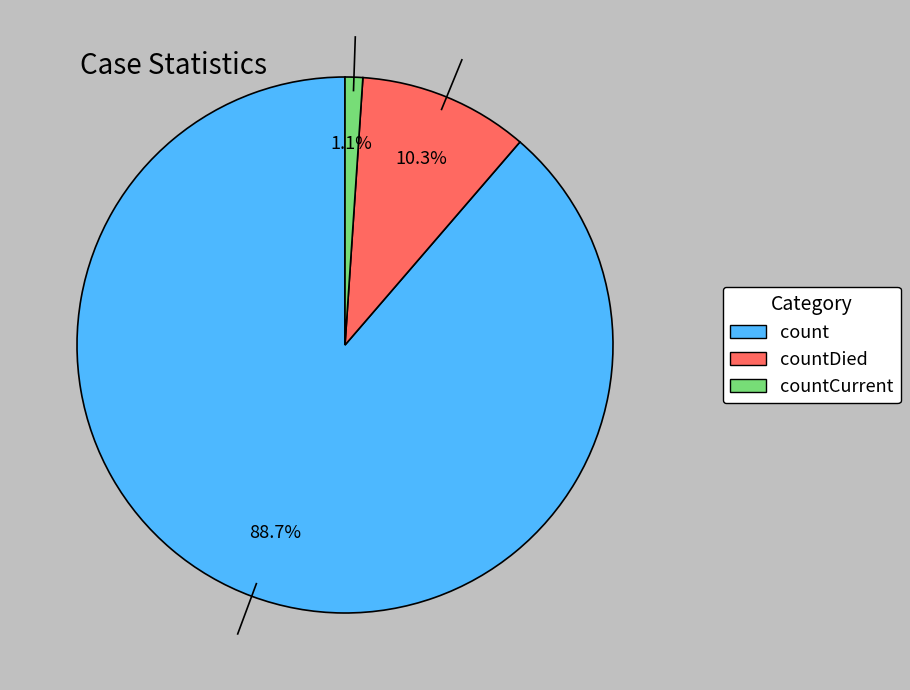

Is there a majority slice in this chart?

Yes